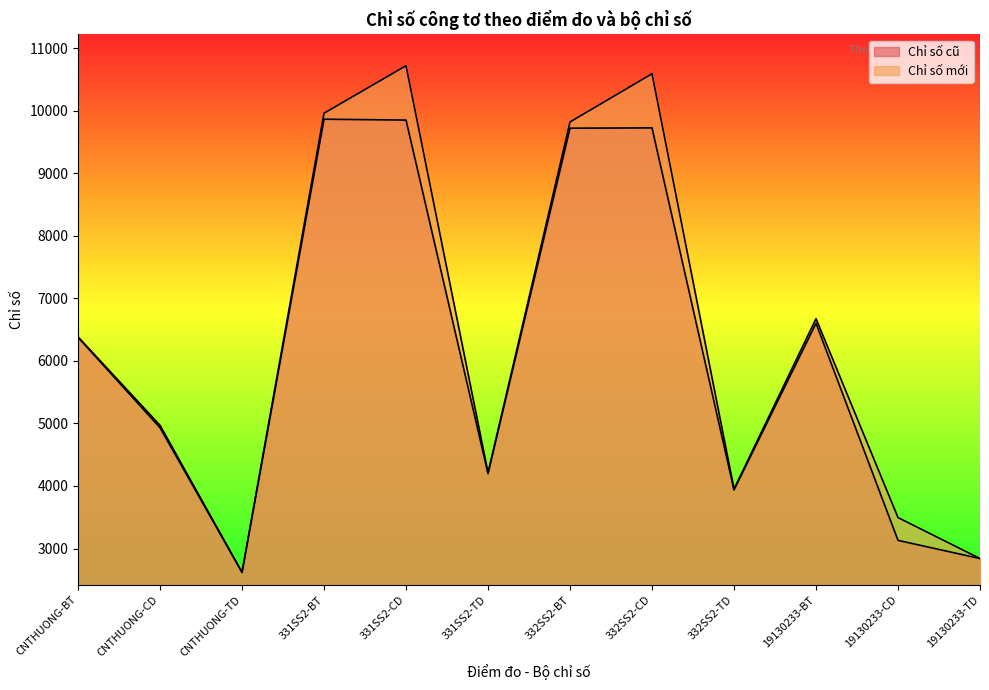

Which series has the largest range (max minus min)?

Chỉ số mới